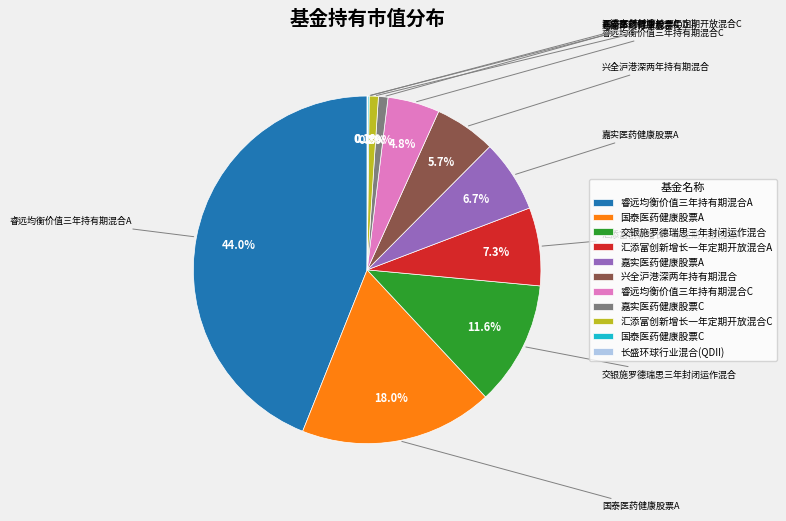

To the nearest percent, what is the difference between the largest and smallest slice percentages?

44%